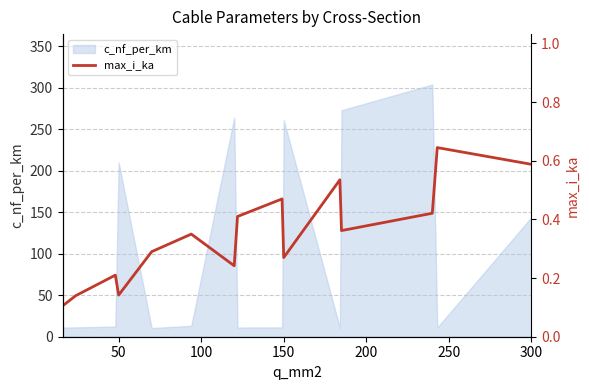

Is it true that the value at 14 is 0.8?

False